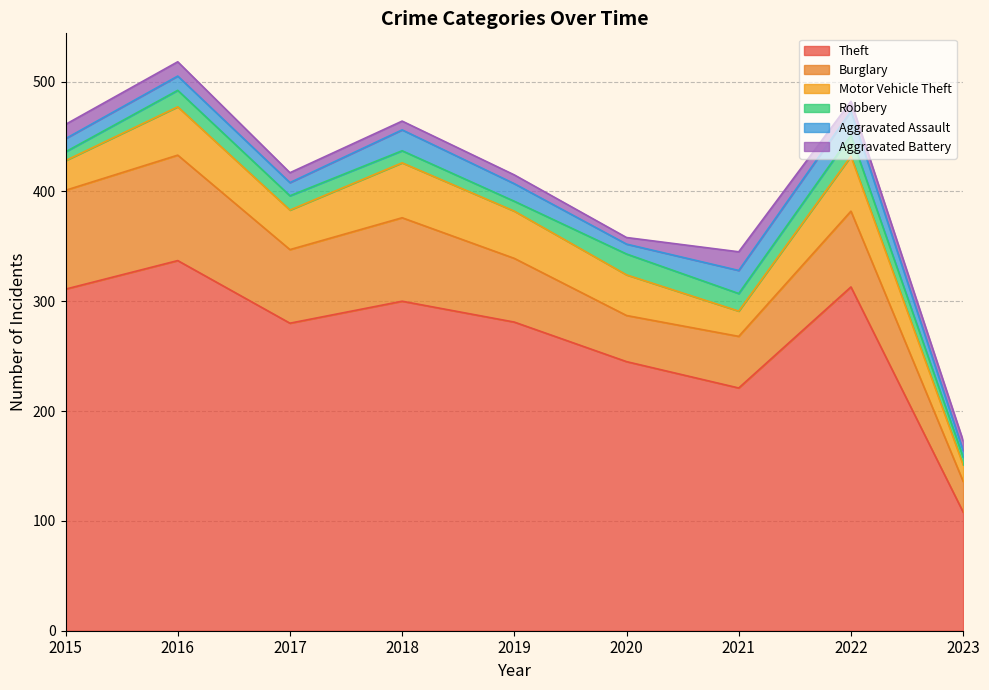

What is the minimum value shown in the chart?

6